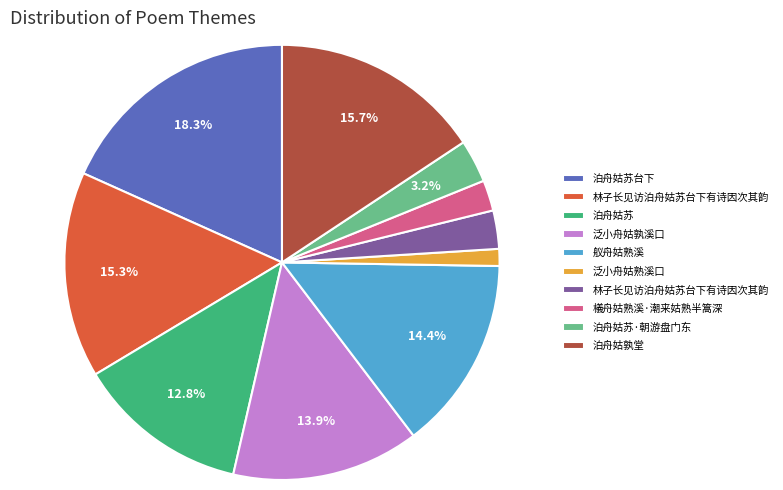

Does any single category account for the majority?

No